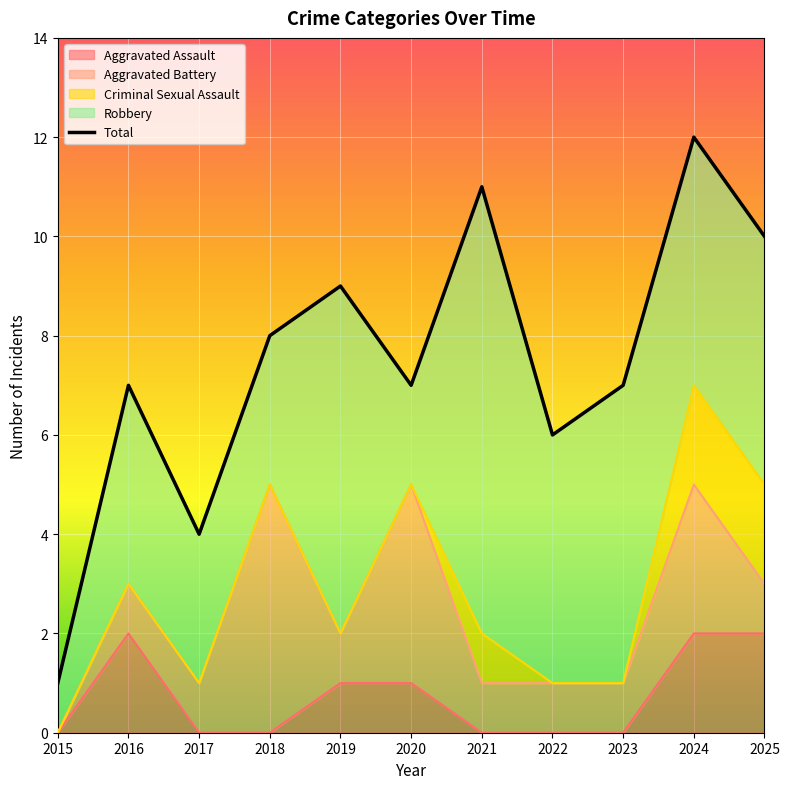

Rank the categories by value from lowest to highest.

2015, 2017, 2022, 2016, 2020, 2023, 2018, 2019, 2025, 2021, 2024